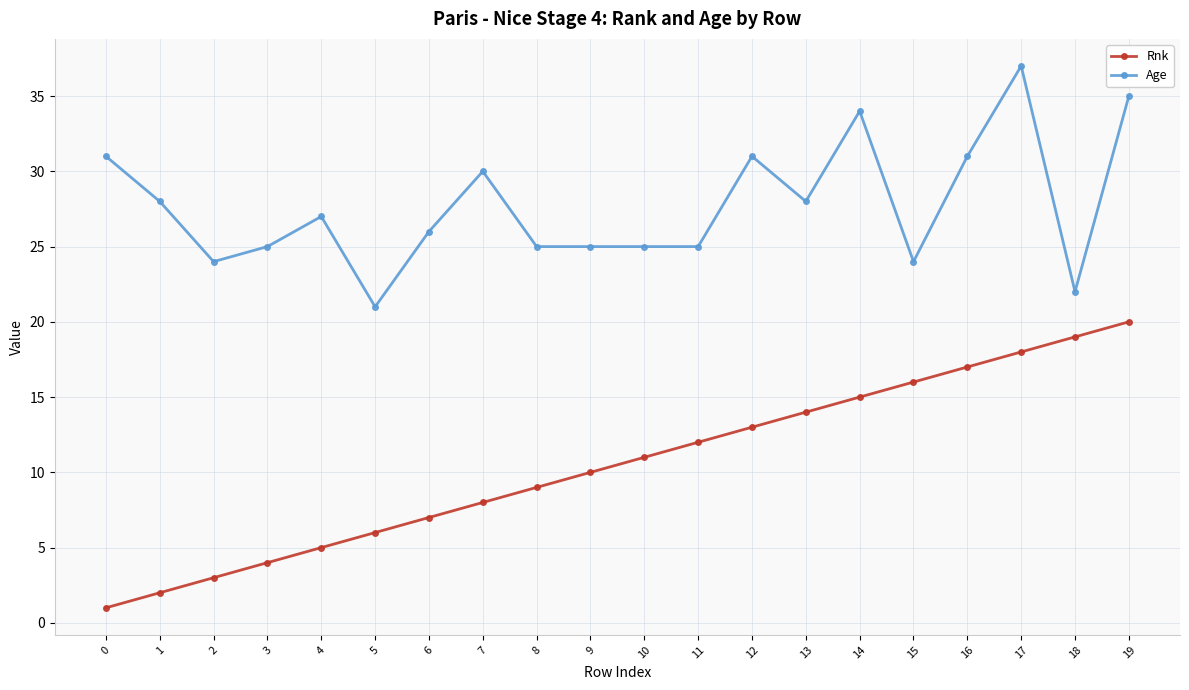

Reading left to right, list all the values displayed in this chart.

Rnk: 1	2	3	4	5	6	7	8	9	10	11	12	13	14	15	16	17	18	19	20
Age: 31	28	24	25	27	21	26	30	25	25	25	25	31	28	34	24	31	37	22	35